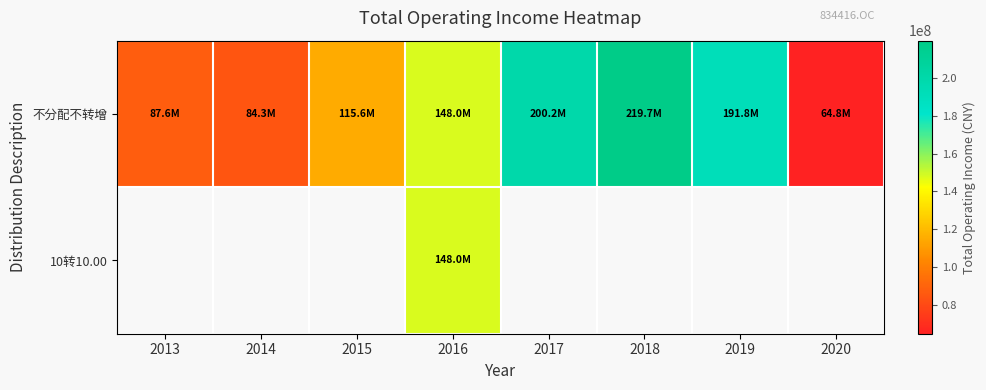

What is the total value across all series at 2019?

191823745.0